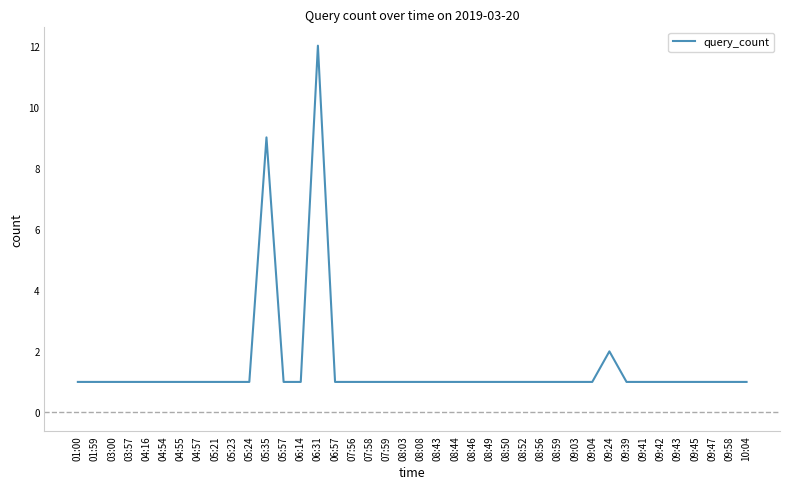

What is the ratio of the value at 05:23 to the value at 09:39?

1.0